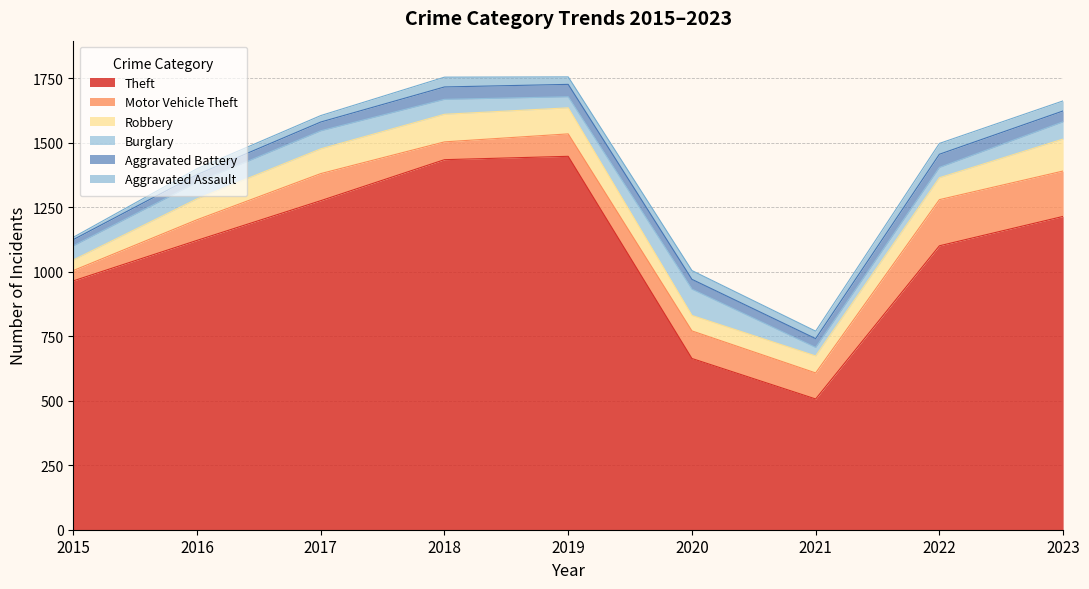

What is the value of the Motor Vehicle Theft point at the 4th from the left?

69